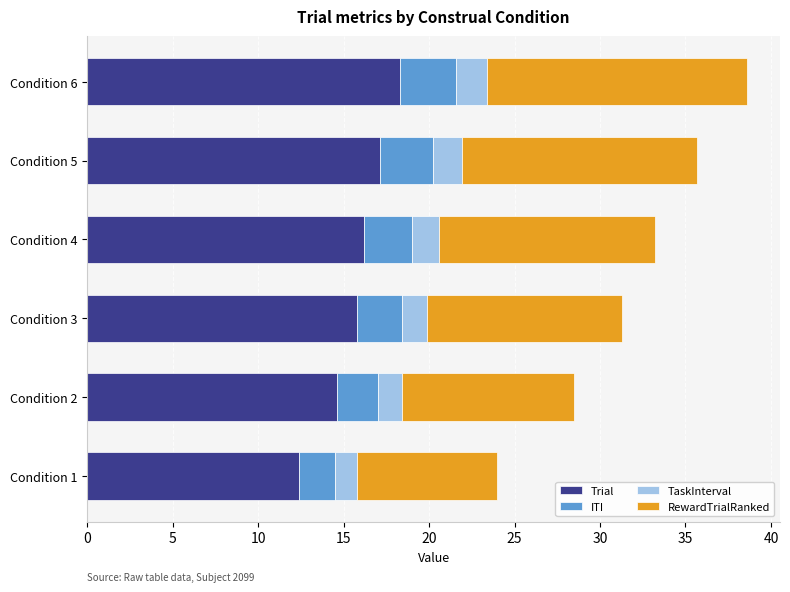

How many series are shown in this chart?

4